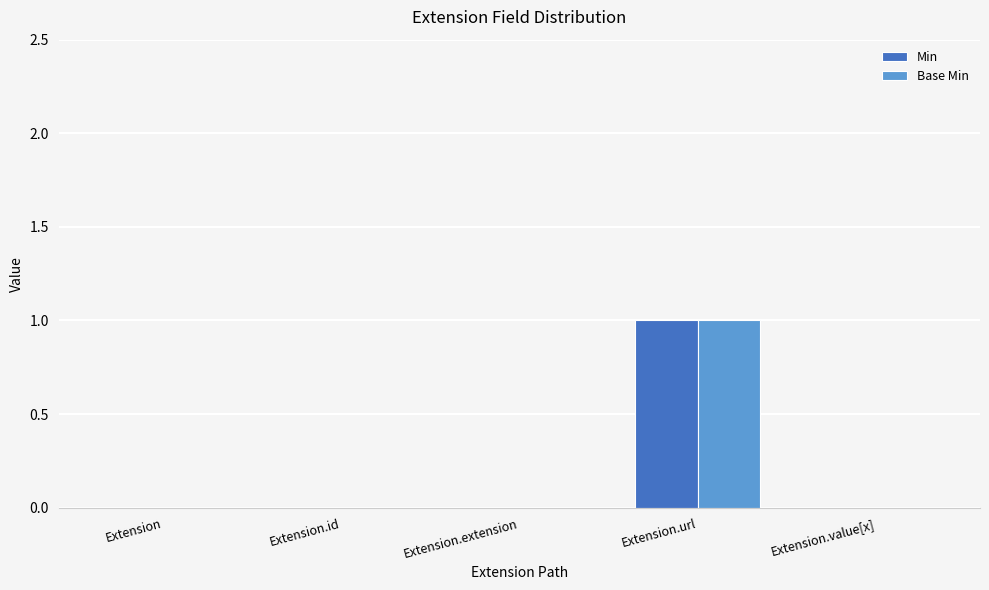

How many categories are shown in the chart?

5